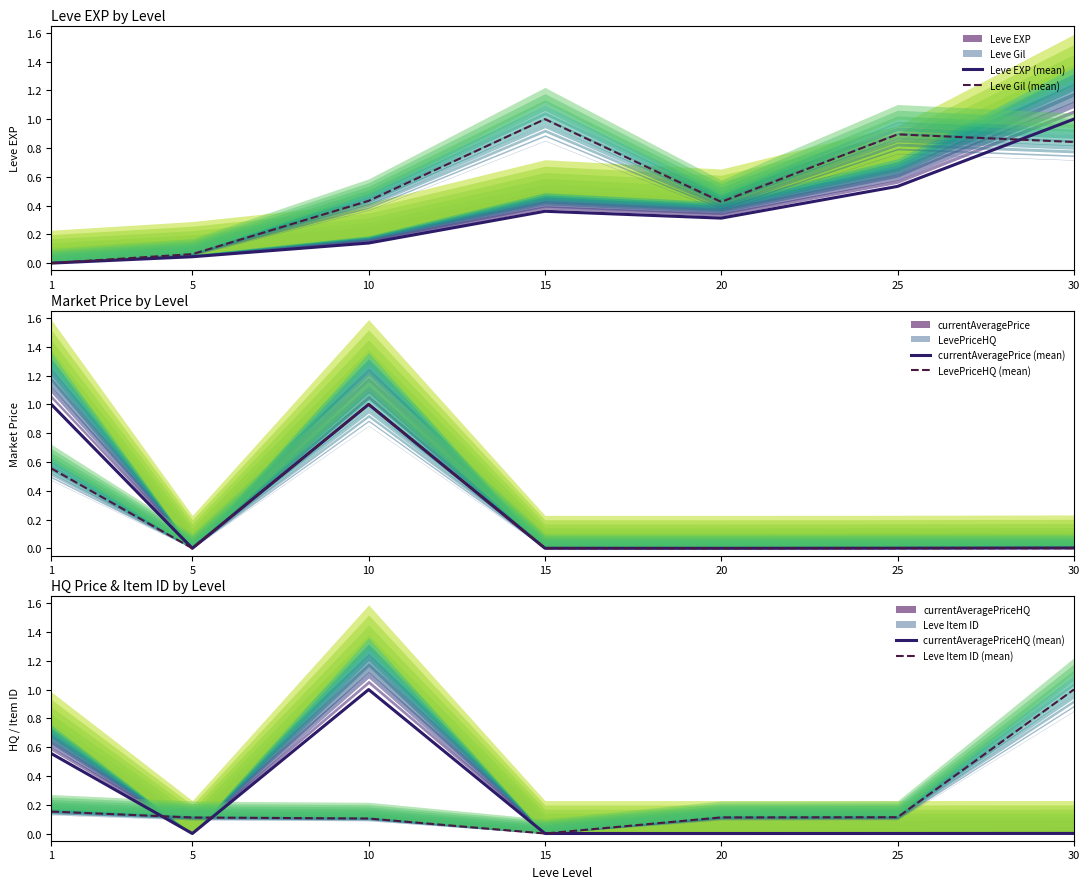

What is the sum of the Leve Item ID (mean) values at 30 and 15?

1.0